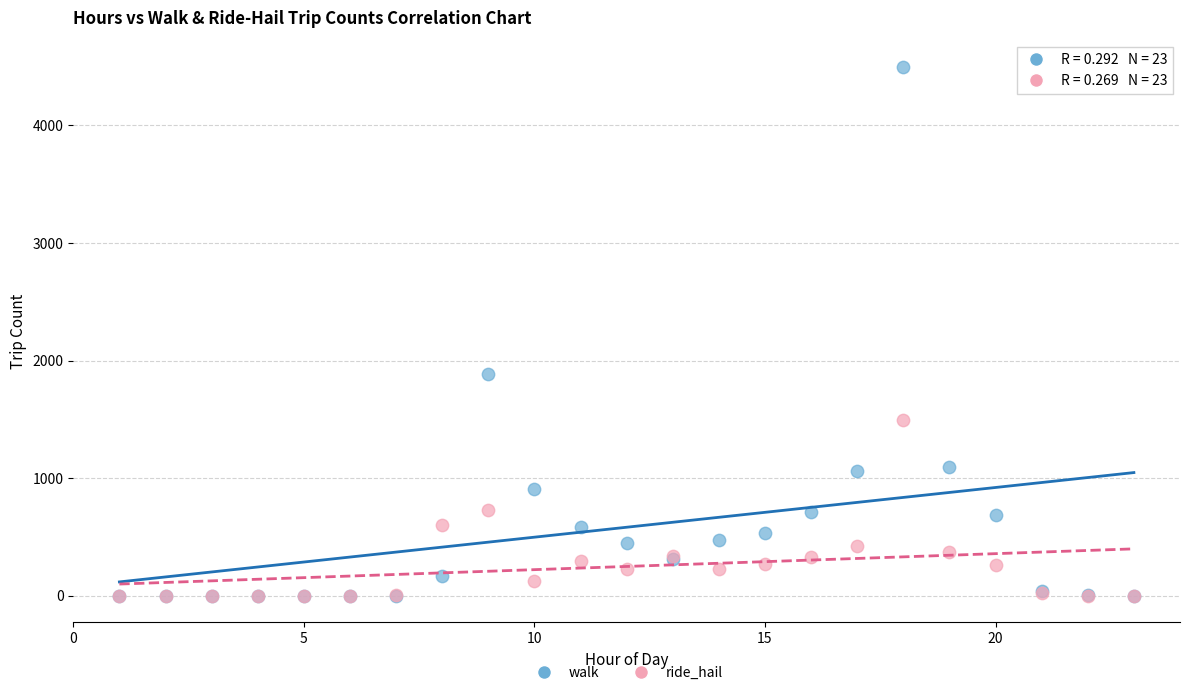

Which series has the widest spread of Y values?

walk